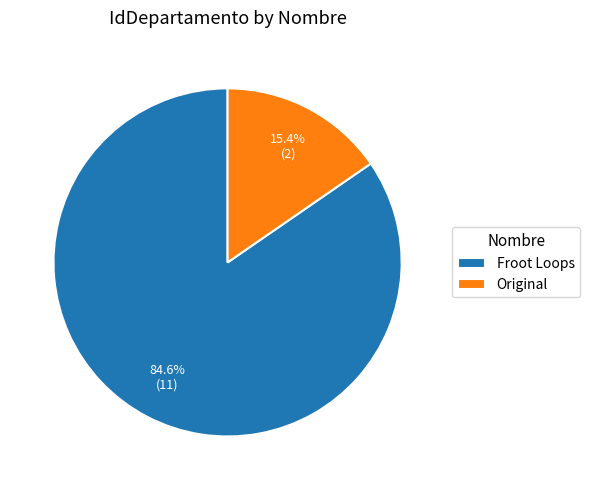

The Froot Loops slice represents 85% of the pie. True or false?

True